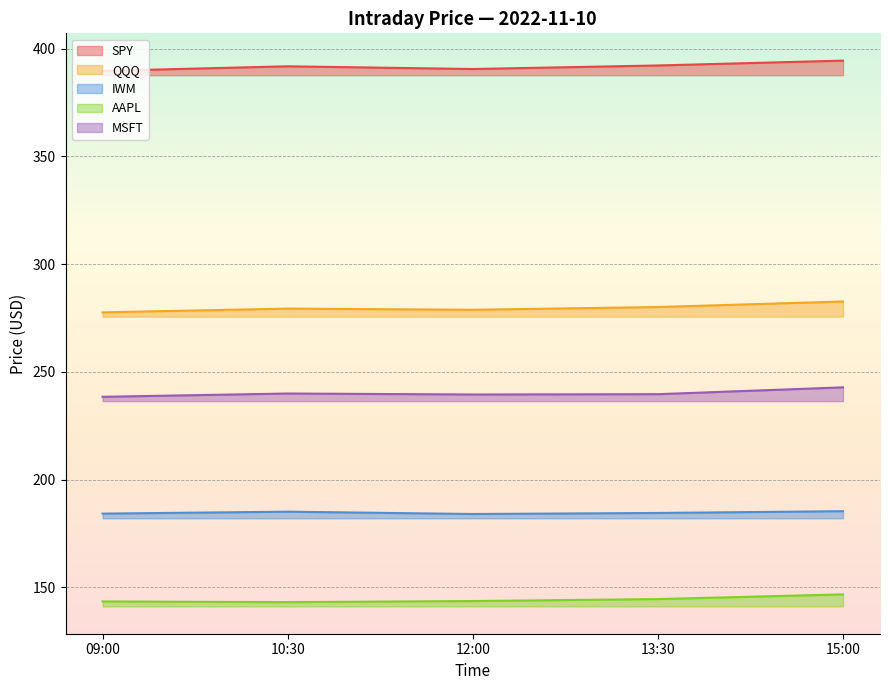

Where does the SPY series first go above 391?

10:30